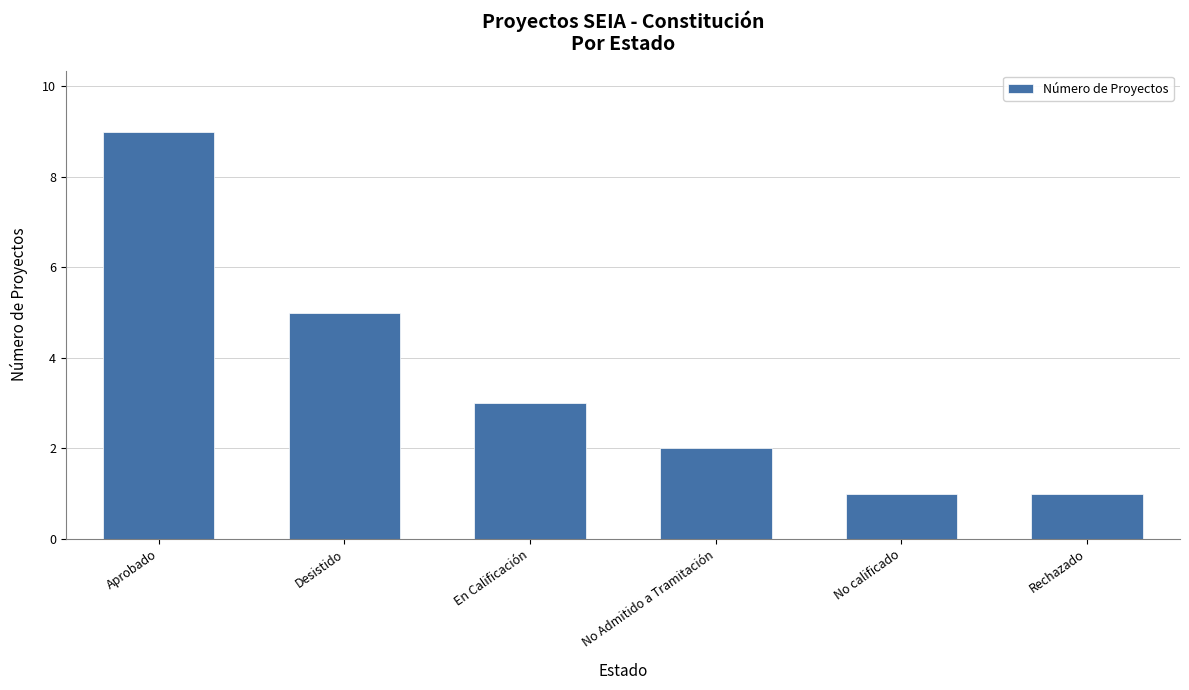

Which label corresponds to the largest value in the chart?

Aprobado